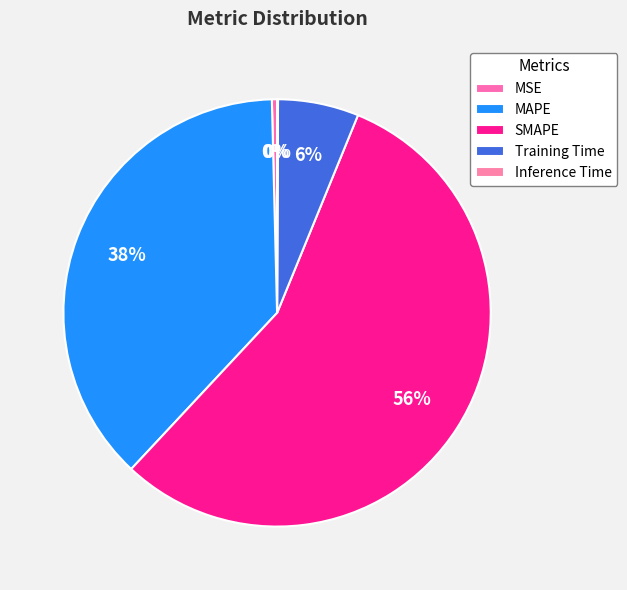

What is the change in value from SMAPE to Training Time?

-0.9